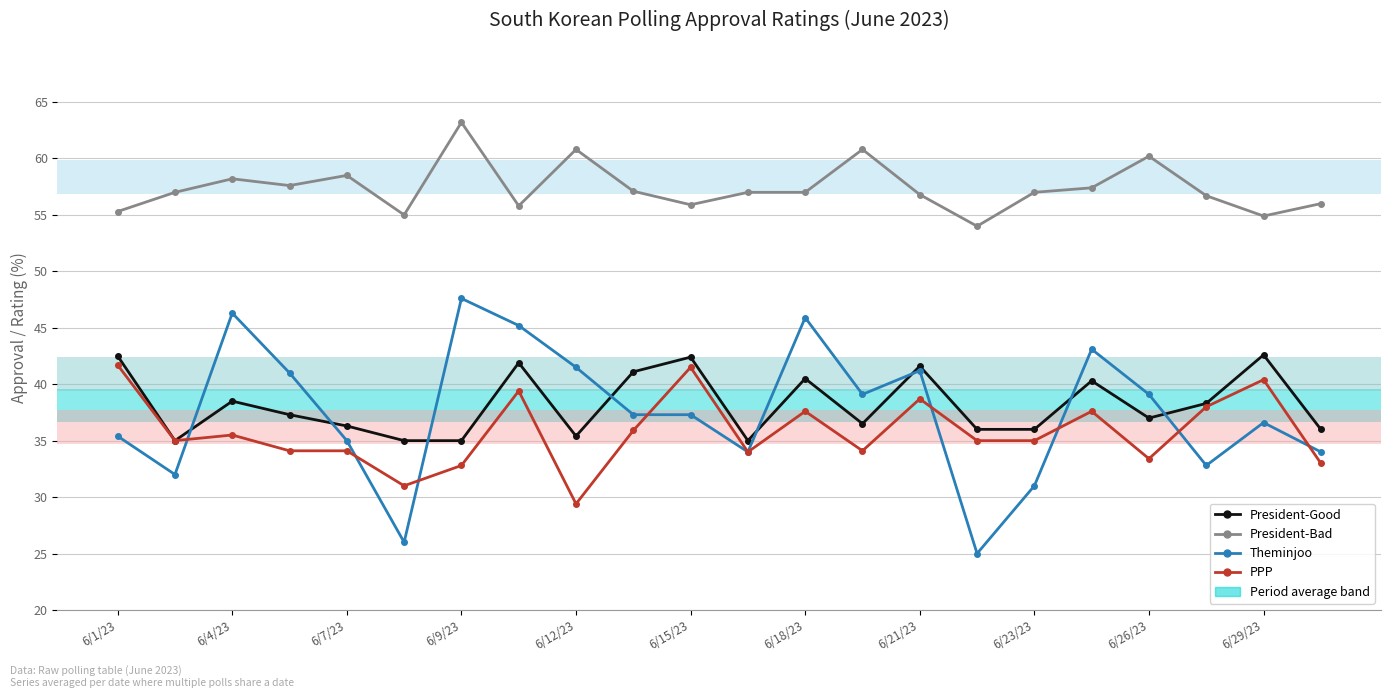

True or false: President-Good has more than 2 interior local peaks.

True